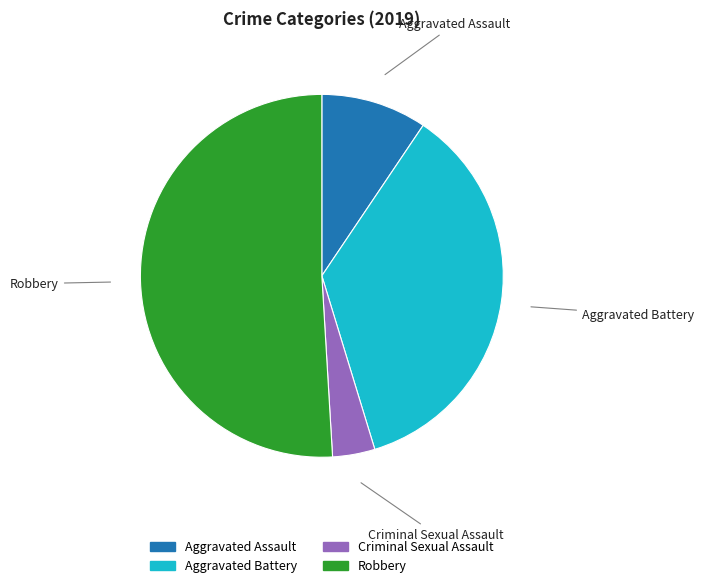

Is there any slice that represents more than half of the pie?

Yes